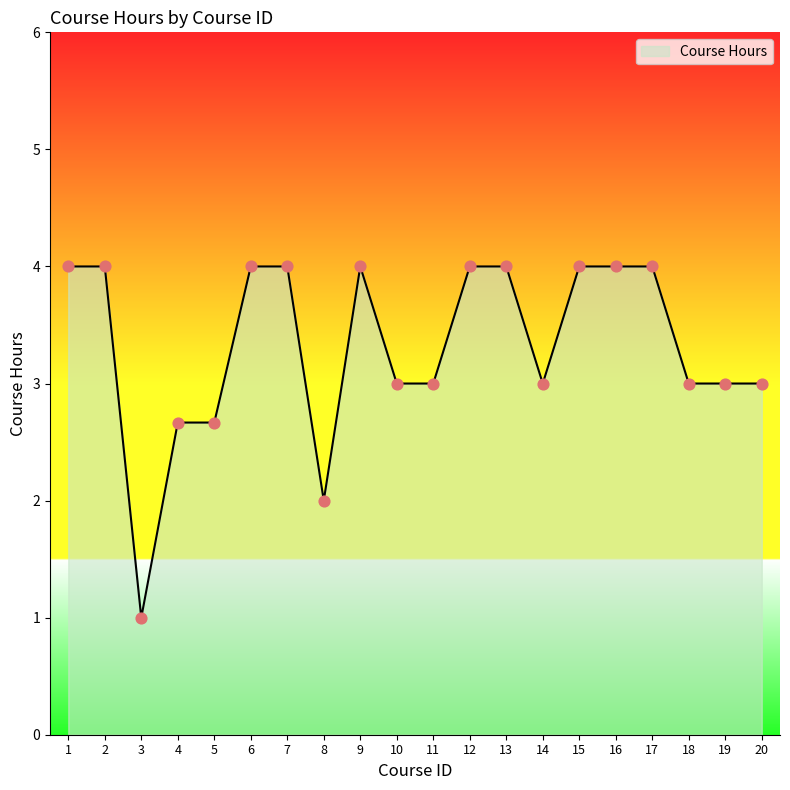

Approximately how many times larger is the value at 16 compared to 5?

1.5